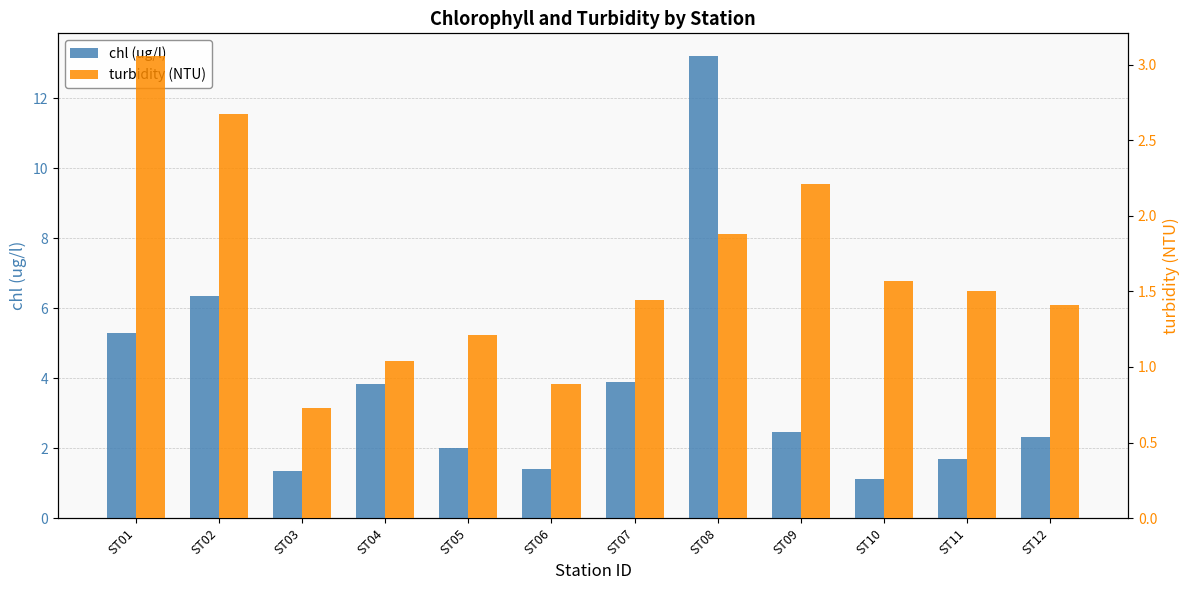

Is the value of chl (ug/l) at ST12 greater than the value of turbidity (NTU) at ST01?

No